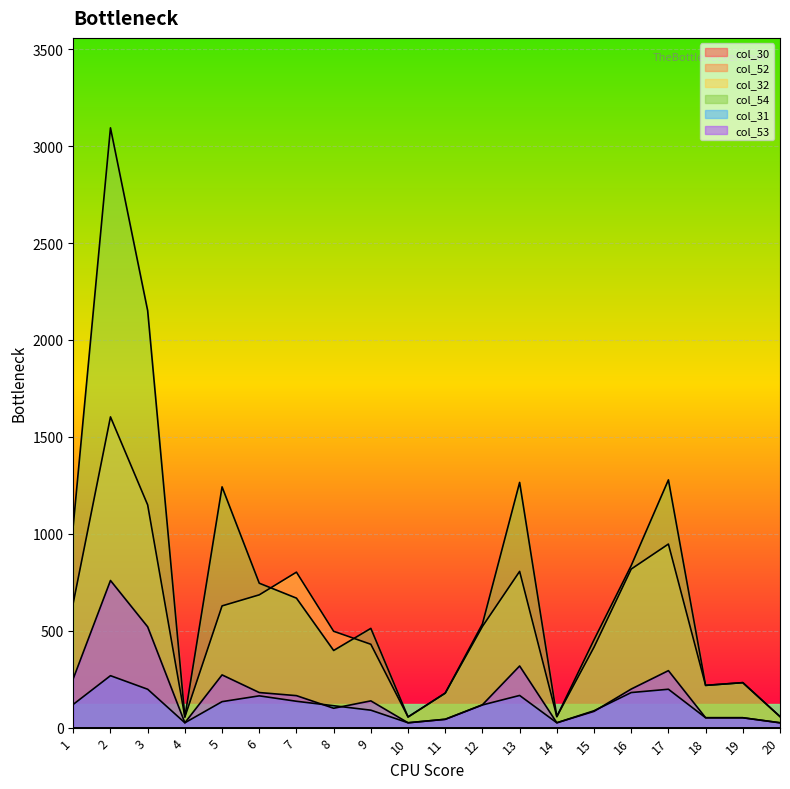

What is the difference between the highest and lowest values at 18?

167